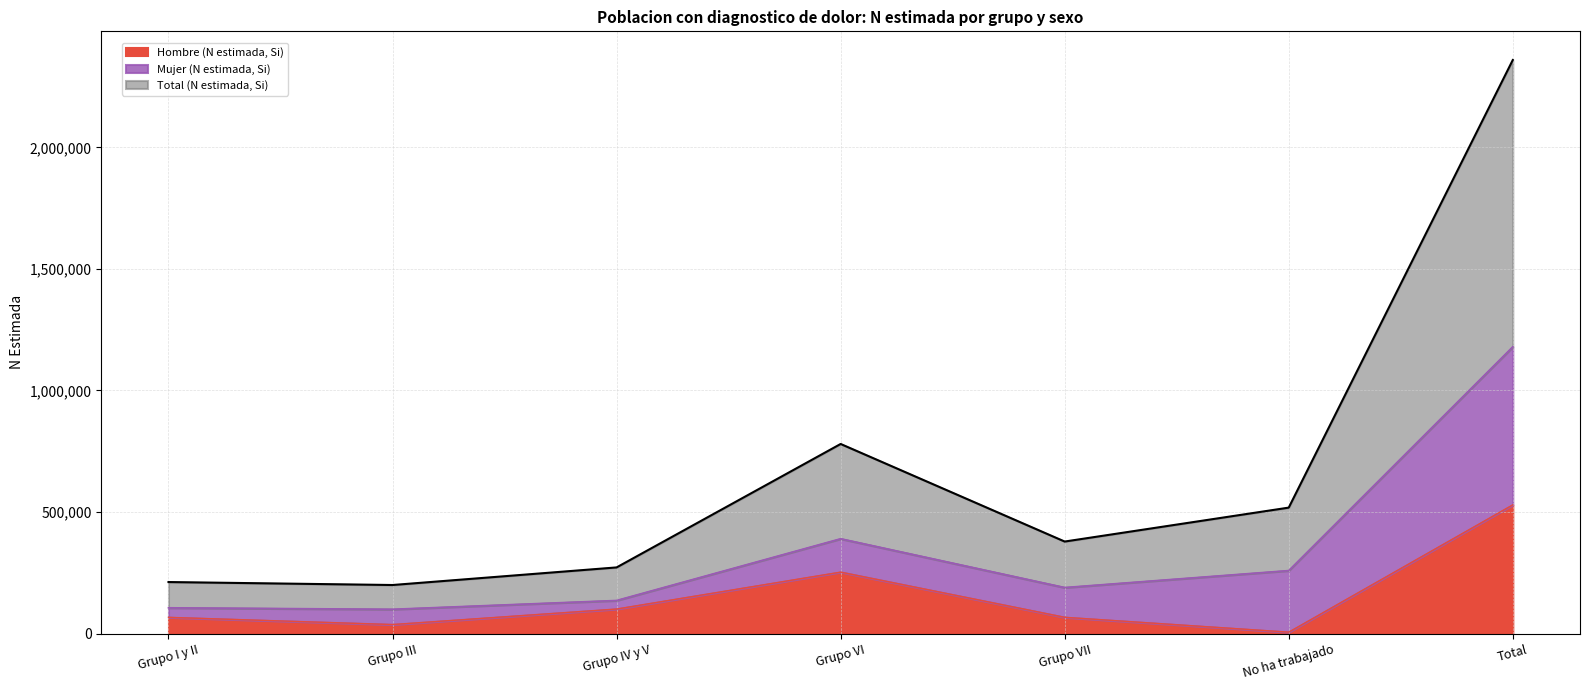

True or false: Total (n muestra, Si) and Hombre (n muestra, Si) intersect in this chart.

False